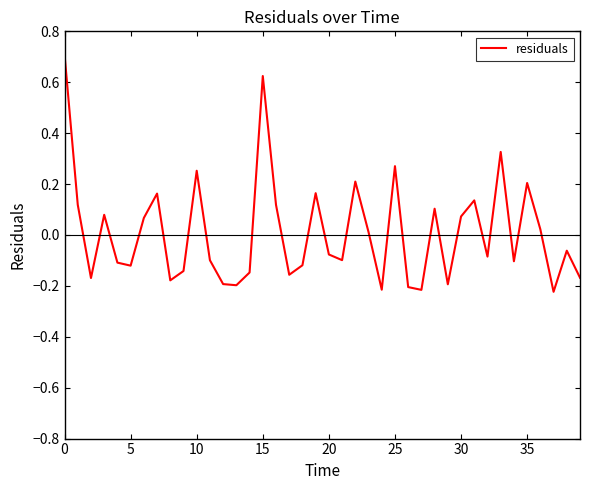

What is the greatest value displayed?

0.7